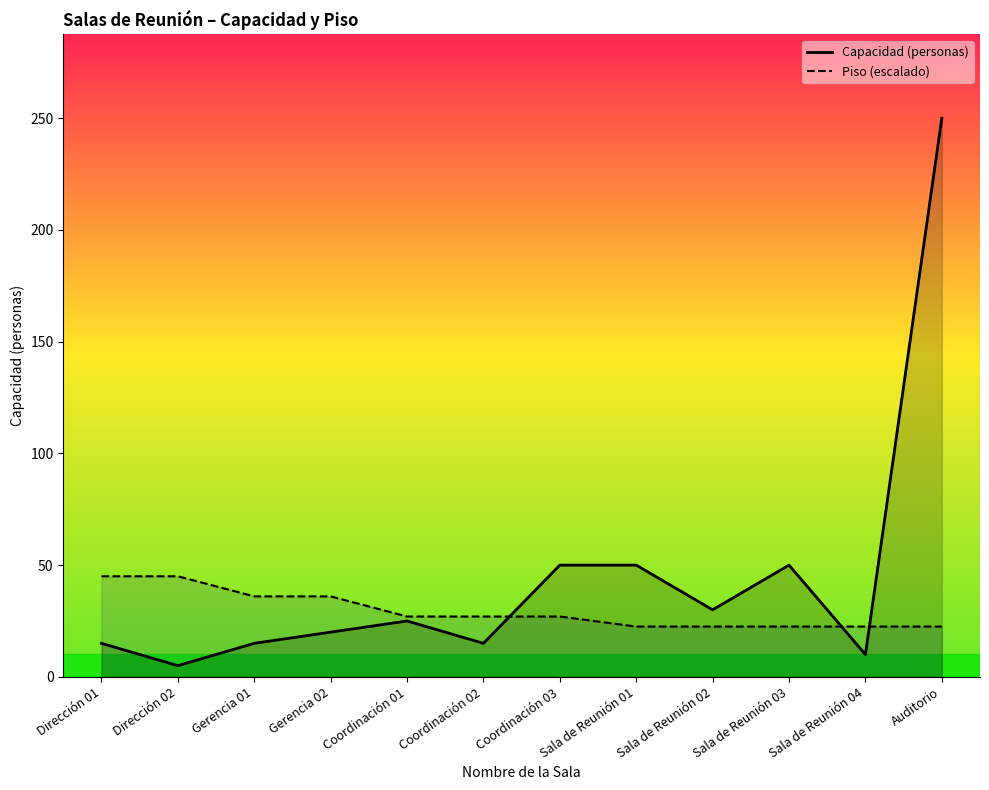

In Capacidad (personas), how many points are lower than both neighbors (excluding endpoints)?

4